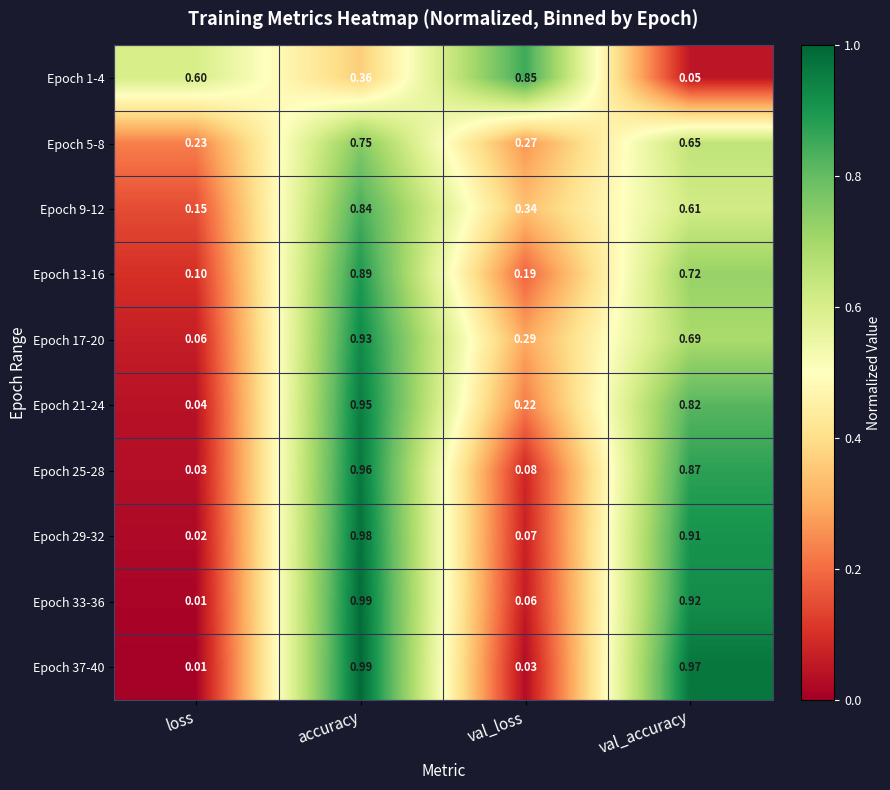

At which category is the sum across all series the highest?

accuracy